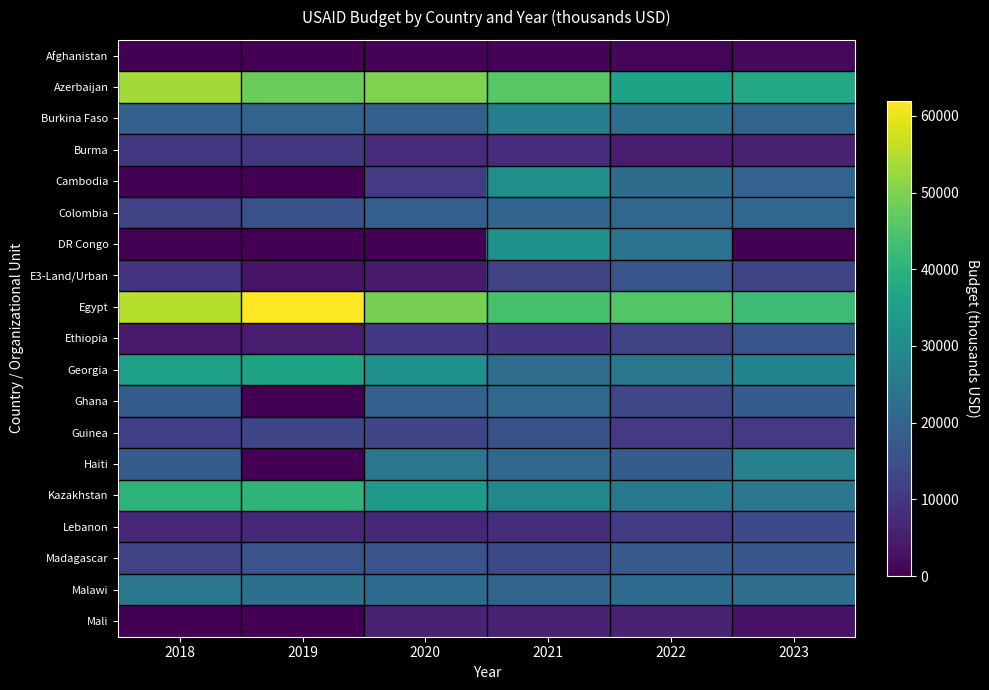

Reading left to right, list all the values displayed in this chart.

Afghanistan: 2018=0	2019=0	2020=500	2021=600	2022=750	2023=1350
Azerbaijan: 2018=53425	2019=48000	2020=49985	2021=45850	2022=36000	2023=37500
Burkina Faso: 2018=19000	2019=20000	2020=18610	2021=26438	2022=23000	2023=20000
Burma: 2018=10000	2019=10000	2020=7400	2021=7900	2022=4650	2023=5600
Cambodia: 2018=0	2019=0	2020=10500	2021=30600	2022=22000	2023=19400
Colombia: 2018=12100	2019=15422	2020=18422	2021=20200	2022=20550	2023=21000
DR Congo: 2018=0	2019=0	2020=0	2021=31008	2022=23700	2023=0
E3-Land/Urban: 2018=9500	2019=3500	2020=4500	2021=12000	2022=16000	2023=12600
Egypt: 2018=55000	2019=62000	2020=49166	2021=44000	2022=45500	2023=42500
Ethiopia: 2018=4400	2019=5000	2020=10000	2021=9375	2022=12300	2023=16000
Georgia: 2018=35082	2019=36000	2020=31250	2021=22100	2022=24740	2023=28000
Ghana: 2018=18000	2019=0	2020=19000	2021=21000	2022=13500	2023=18000
Guinea: 2018=11500	2019=13000	2020=13000	2021=15450	2022=10500	2023=10500
Haiti: 2018=18000	2019=0	2020=24400	2021=20975	2022=18000	2023=27000
Kazakhstan: 2018=40079	2019=40300	2020=33630	2021=28350	2022=25000	2023=24400
Lebanon: 2018=7000	2019=7000	2020=7000	2021=8000	2022=11000	2023=14000
Madagascar: 2018=12000	2019=16000	2020=16000	2021=13750	2022=17800	2023=16800
Malawi: 2018=24500	2019=23000	2020=21560	2021=20000	2022=21560	2023=22360
Mali: 2018=0	2019=0	2020=6000	2021=6000	2022=6000	2023=3000